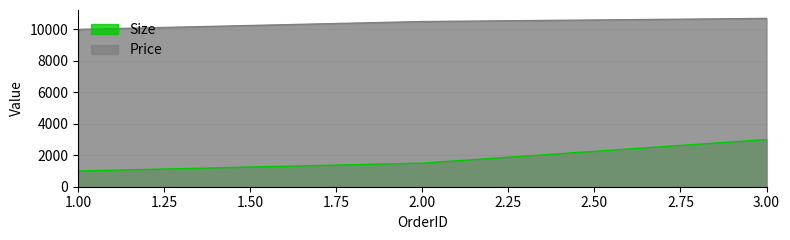

Which series has the largest total across all categories?

Price